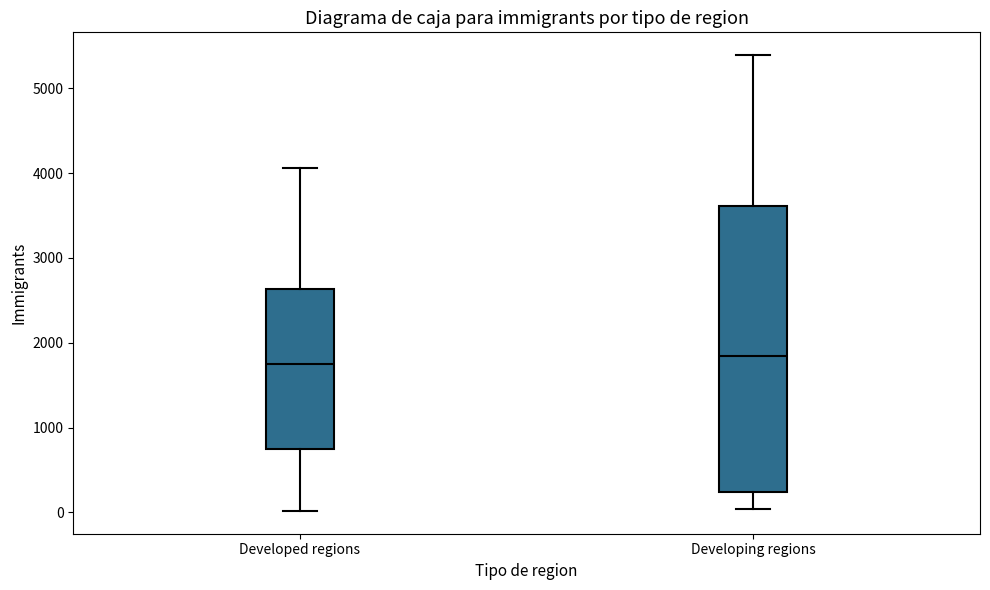

Reading left to right, read every box against the y-axis: the position of its median line, the range the box covers, and the ends of its whiskers. The values are not printed on the chart, so give them approximately, as read against the axis.

Developed regions: median 1700, box 700 to 2600, whiskers 0 to 4100
Developing regions: median 1800, box 200 to 3600, whiskers 0 to 5400